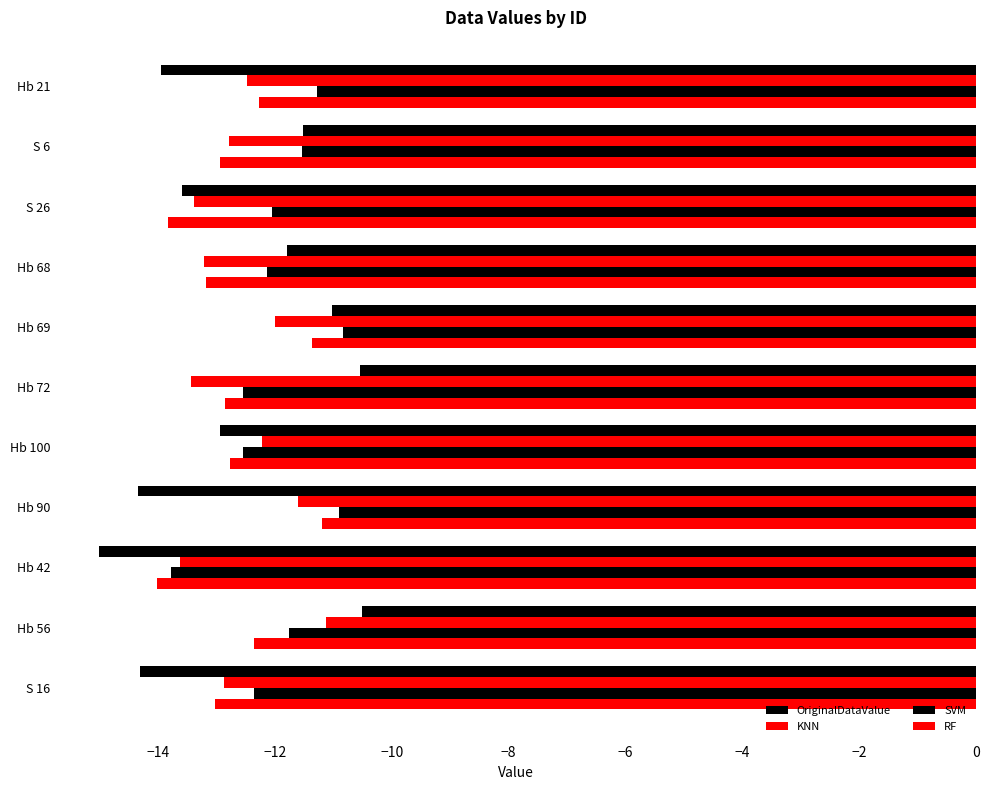

Reading left to right, what are all the values shown in this chart?

OriginalDataValue: -13.9	-11.5	-13.6	-11.8	-11.0	-10.6	-12.9	-14.3	-15.0	-10.5	-14.3
KNN: -12.5	-12.8	-13.4	-13.2	-12.0	-13.4	-12.2	-11.6	-13.6	-11.1	-12.9
SVM: -11.3	-11.5	-12.1	-12.1	-10.8	-12.6	-12.5	-10.9	-13.8	-11.8	-12.4
RF: -12.3	-12.9	-13.8	-13.2	-11.4	-12.9	-12.8	-11.2	-14.0	-12.4	-13.0